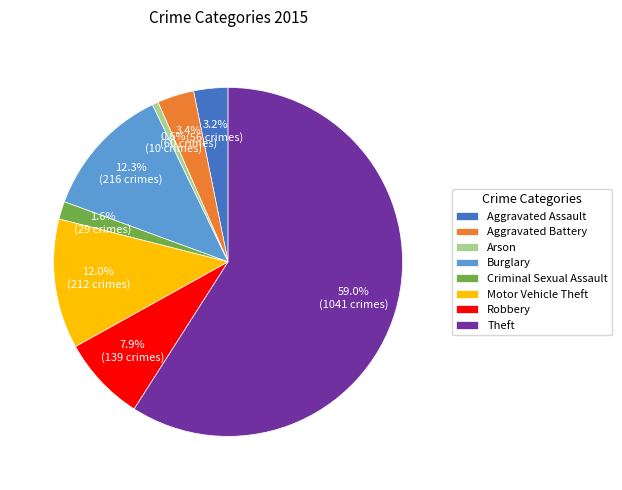

Combined, do Theft and Aggravated Assault account for over 50%?

Yes